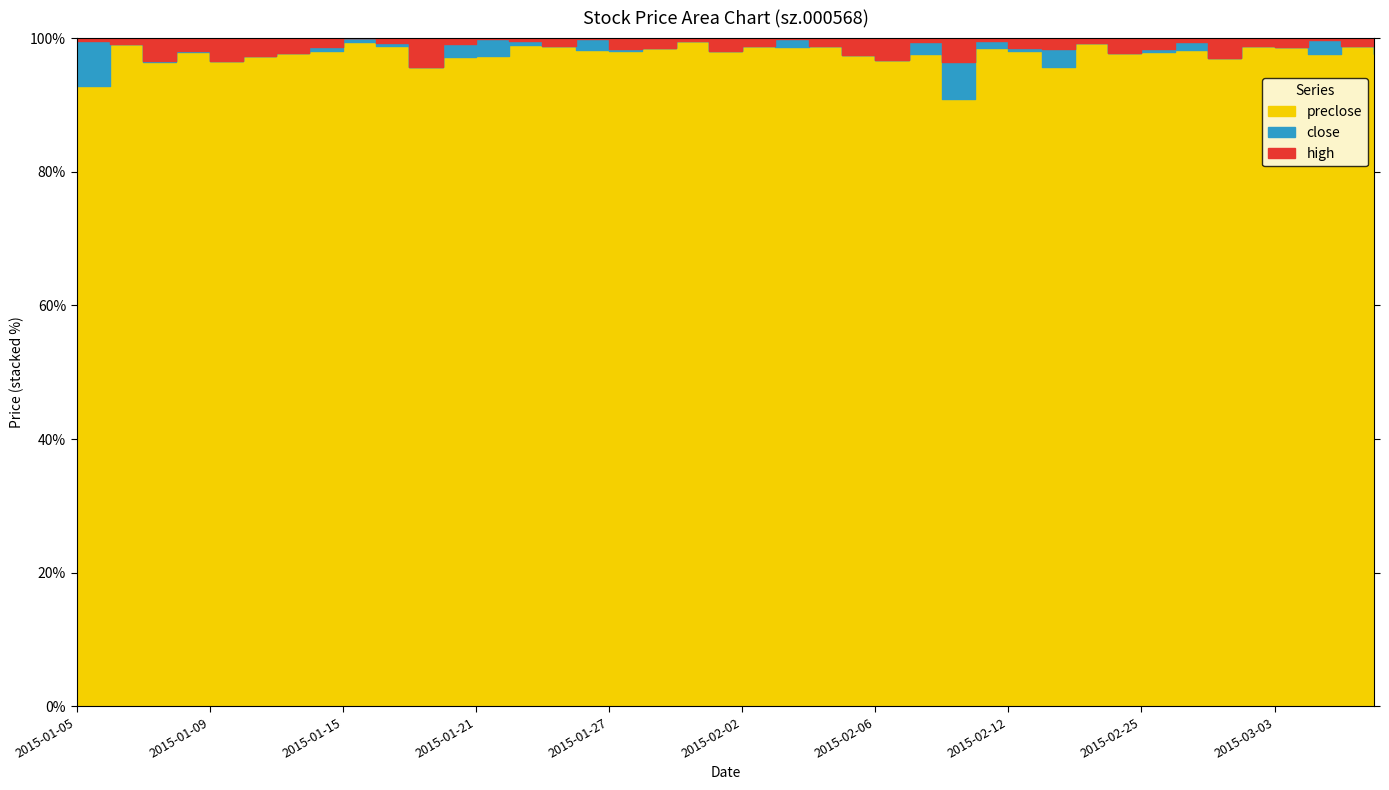

Where does the preclose series first go above 434?

2015-01-05